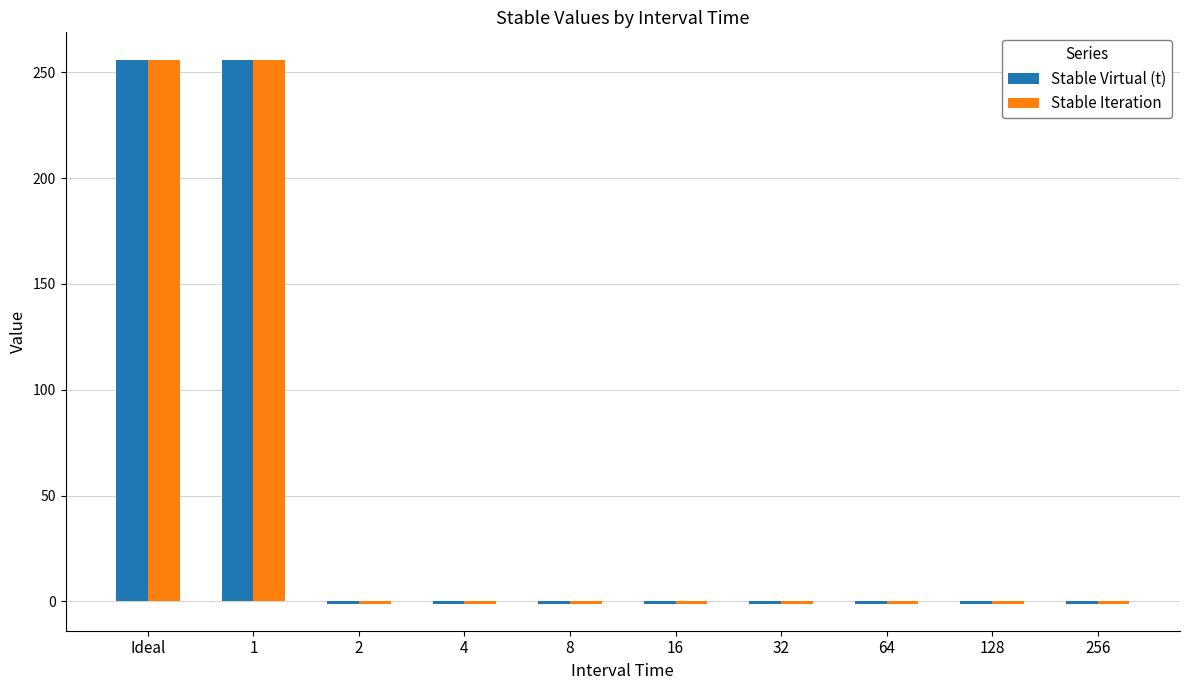

How many bars are there in total?

20